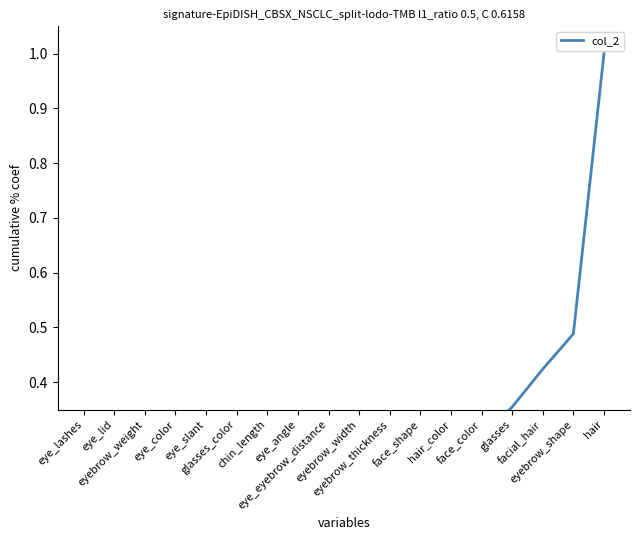

What is the average value?

0.2